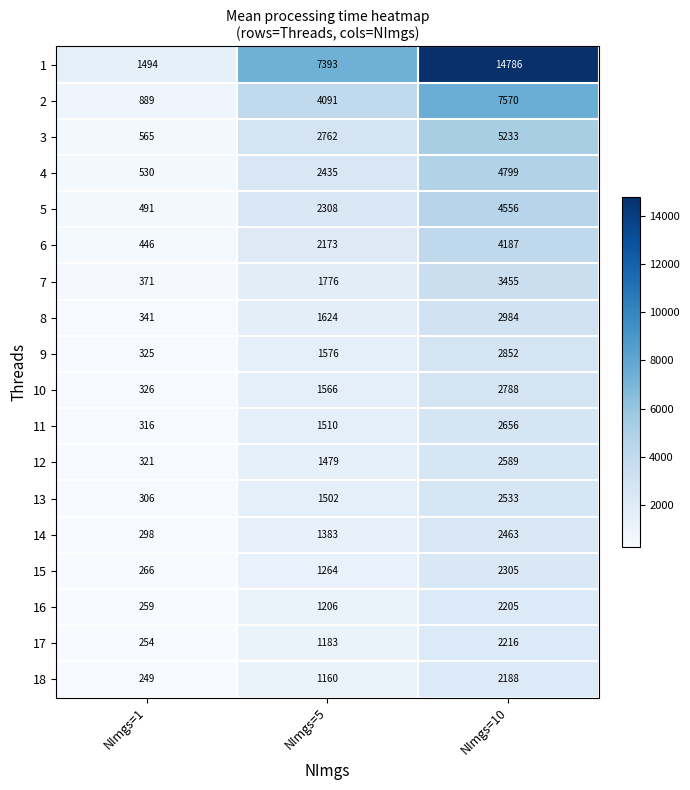

What is the difference between the highest and lowest values at NImgs=1?

1245